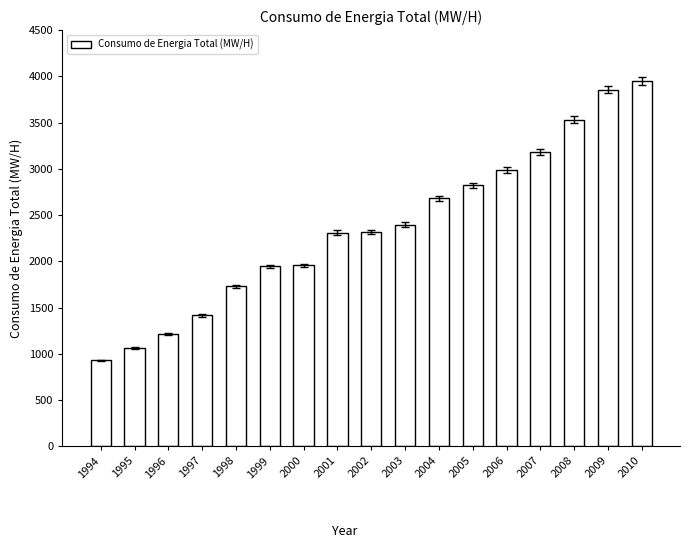

At which category does the chart reach its peak across all series?

2010